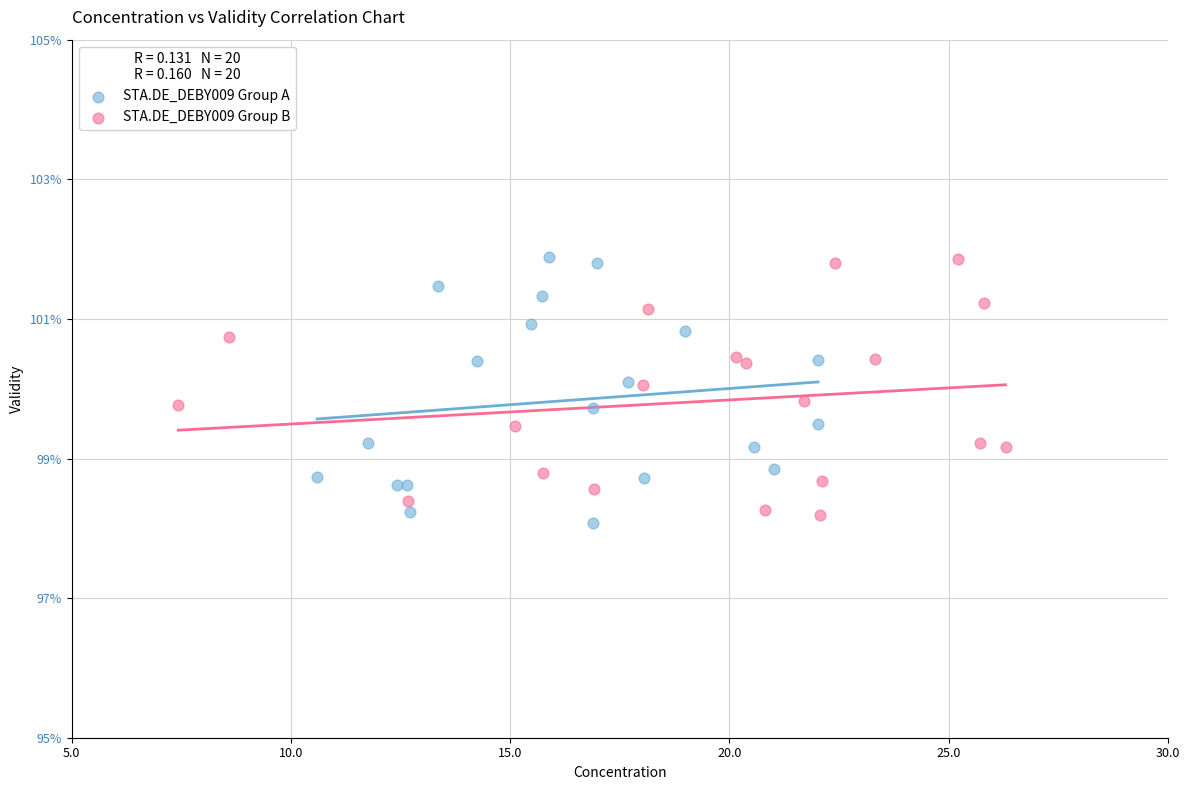

What are all the series names shown in the legend?

STA.DE_DEBY009 Group A, STA.DE_DEBY009 Group B